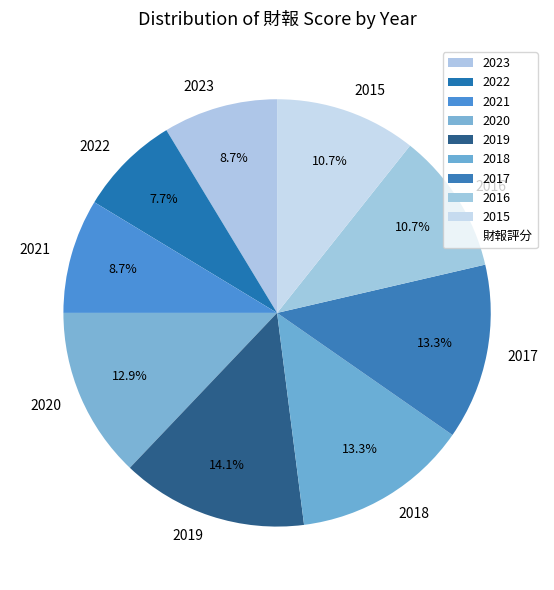

The 2021 slice represents 18% of the pie. True or false?

False